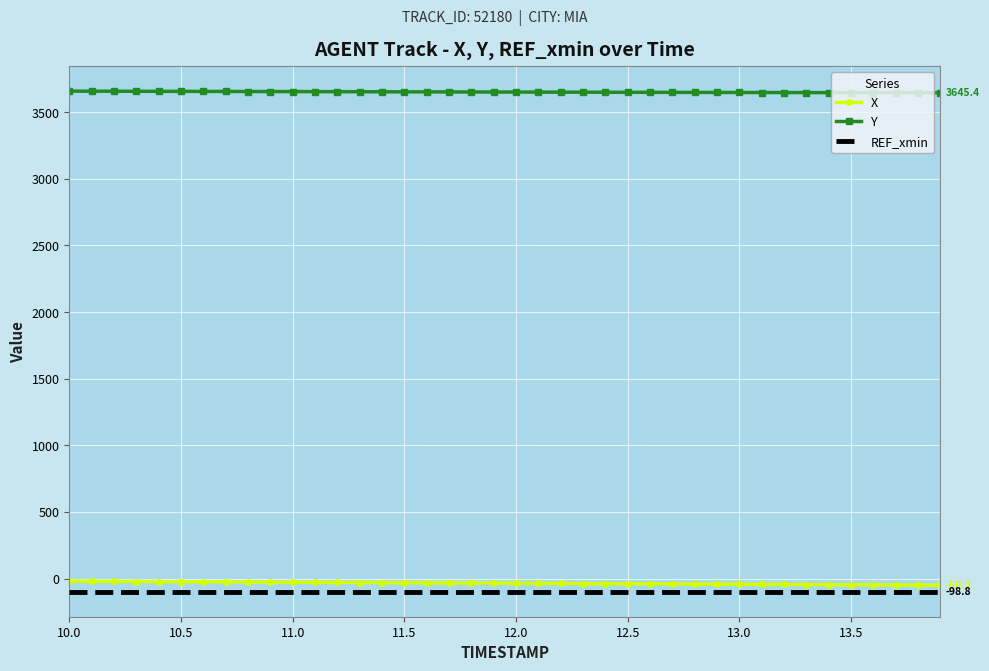

What is the maximum value shown in the chart?

3657.5